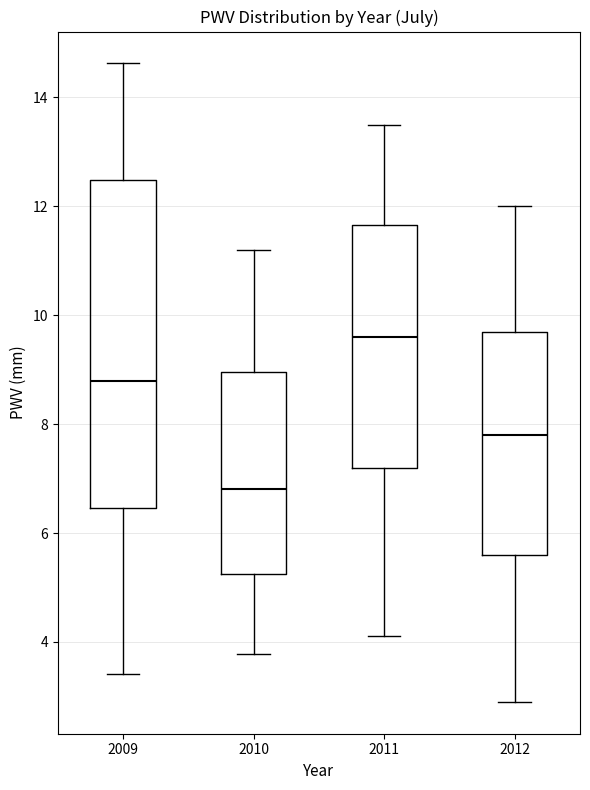

Where does the median line of the box at x = 2010 sit on the y-axis? The values are not printed on the chart, so give them approximately, as read against the axis.

6.8